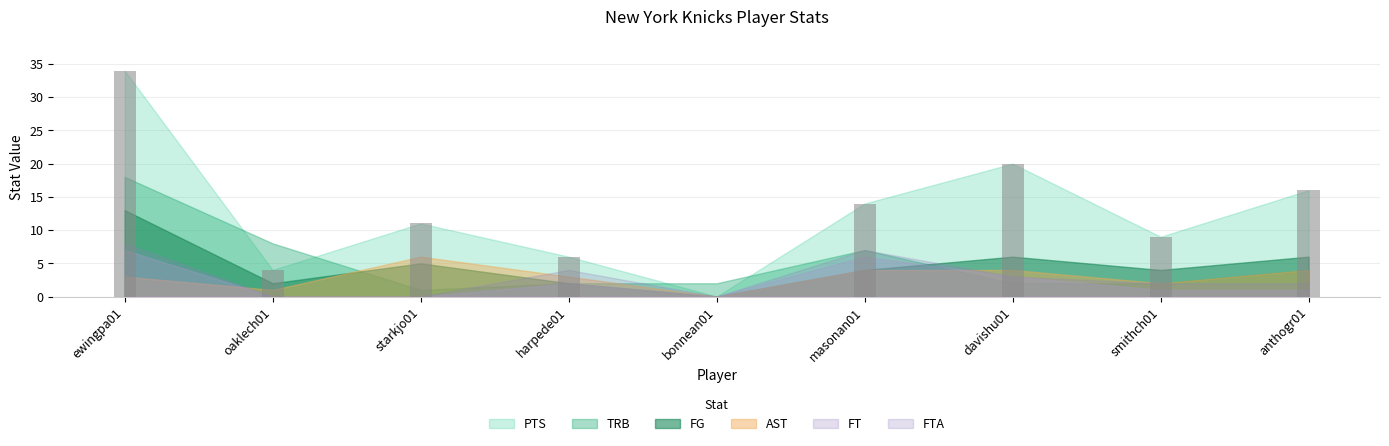

How many distinct data groups are displayed?

6